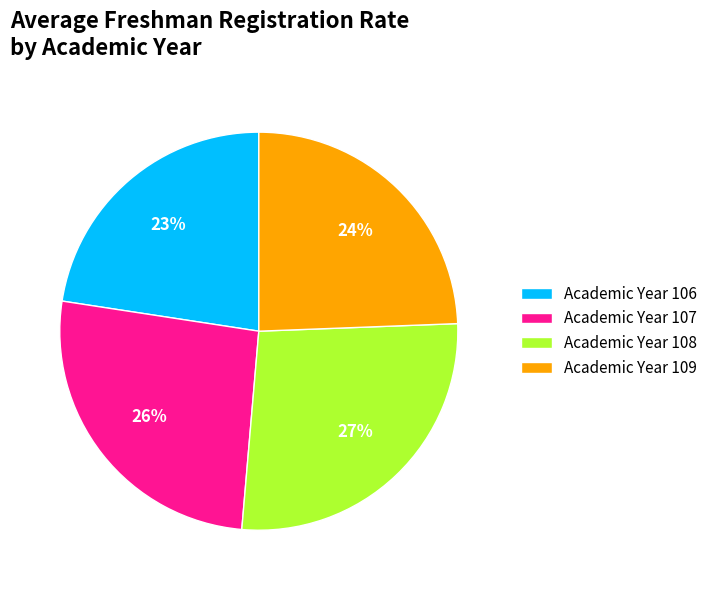

How many slices are in this pie chart?

4